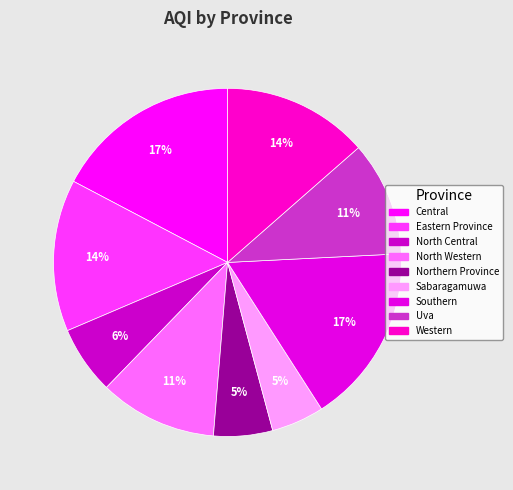

Which slice is the smallest?

Sabaragamuwa